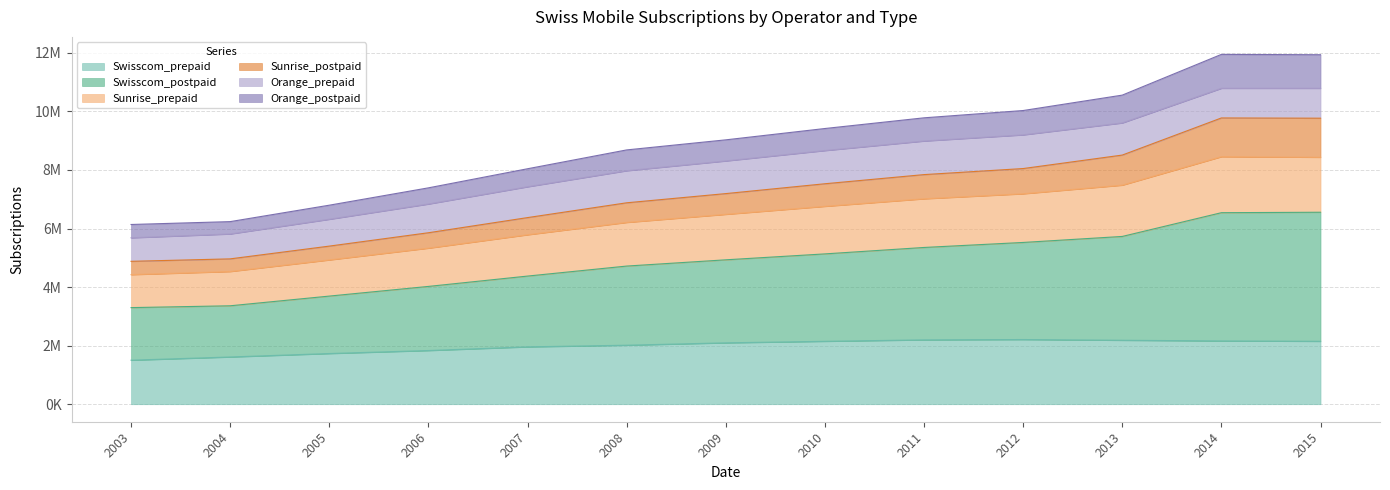

True or false: Swisscom_prepaid and Sunrise_prepaid intersect in this chart.

False